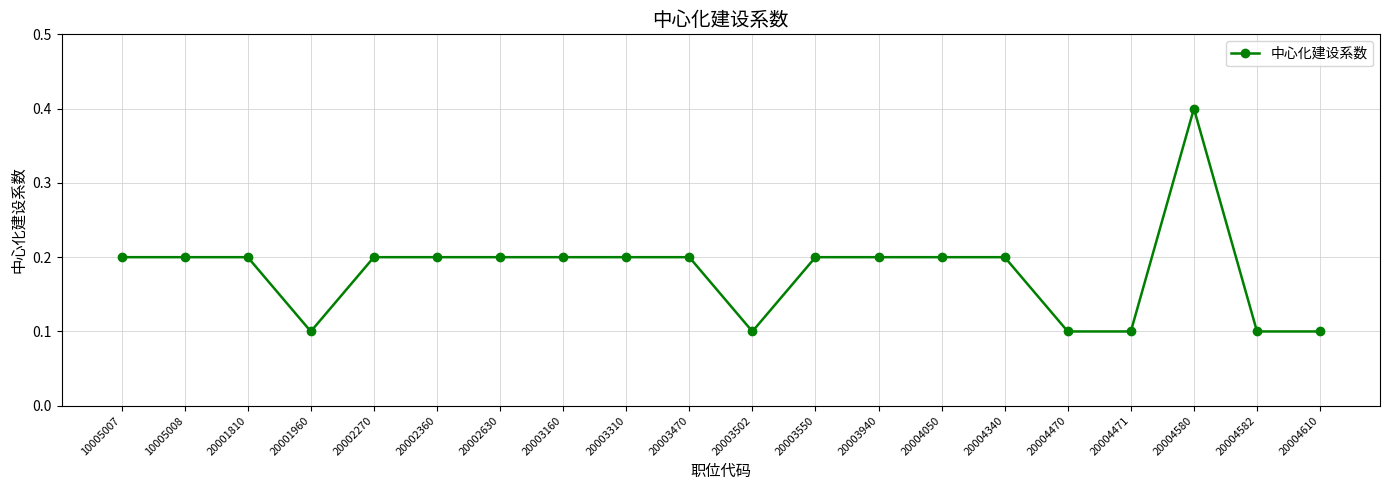

Which category has the highest value across all series?

20004580